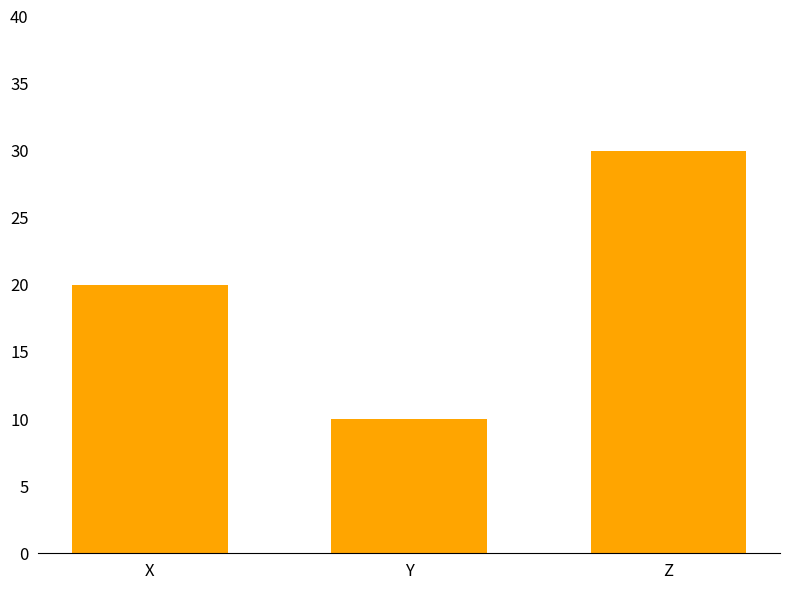

Rank the categories by value from lowest to highest.

Y, X, Z